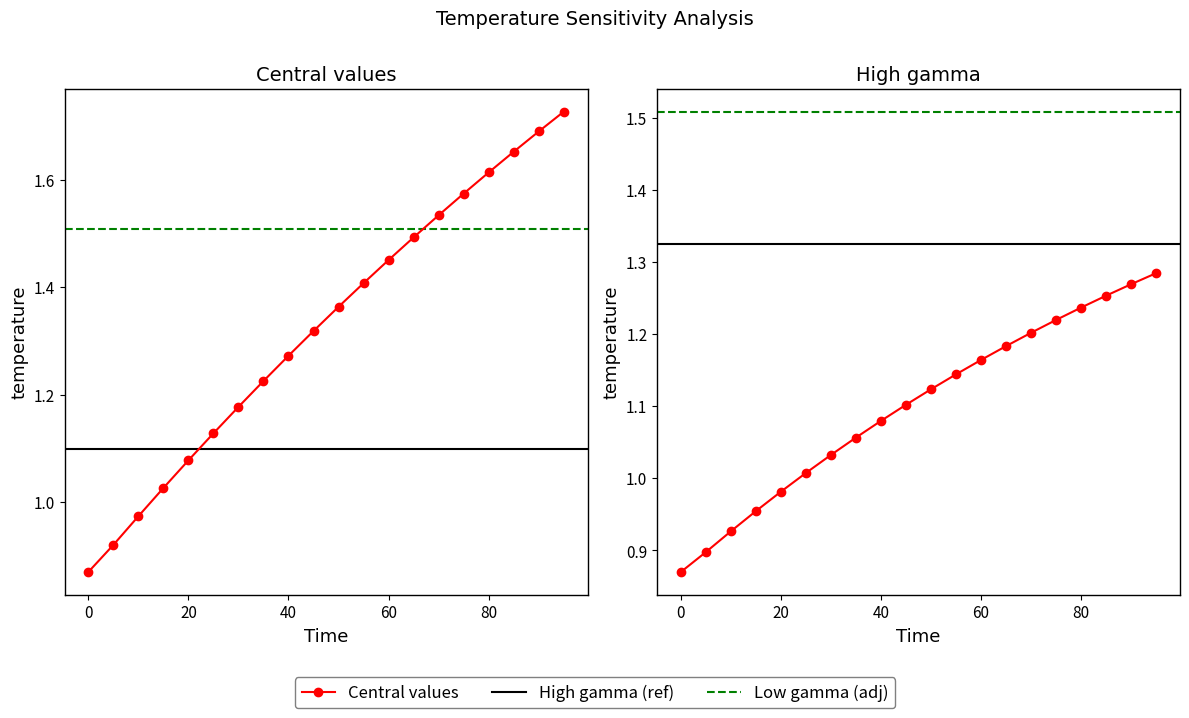

Read the High gamma value at 5.

0.9